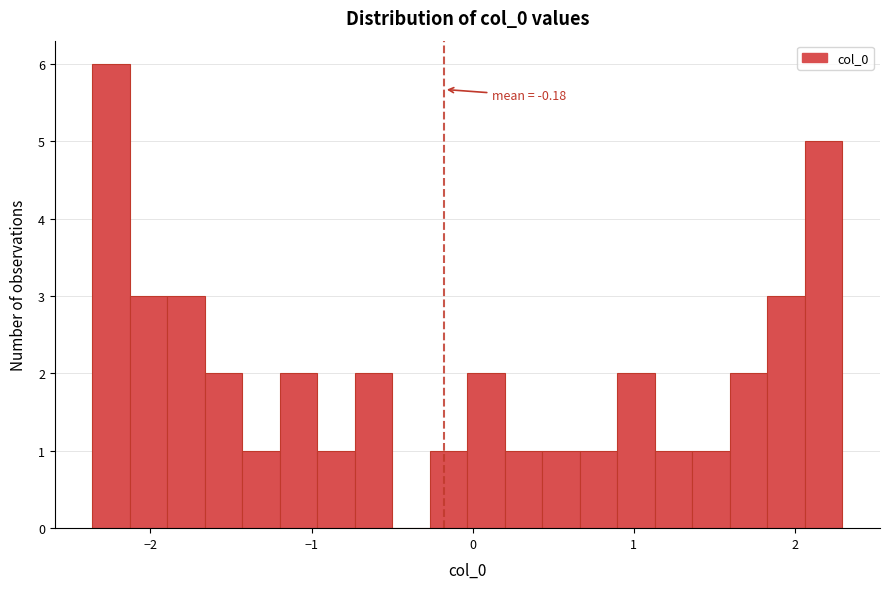

Around what value on the x-axis is the tallest bar? Give the approximate position of its centre, as read against the axis.

-2.2